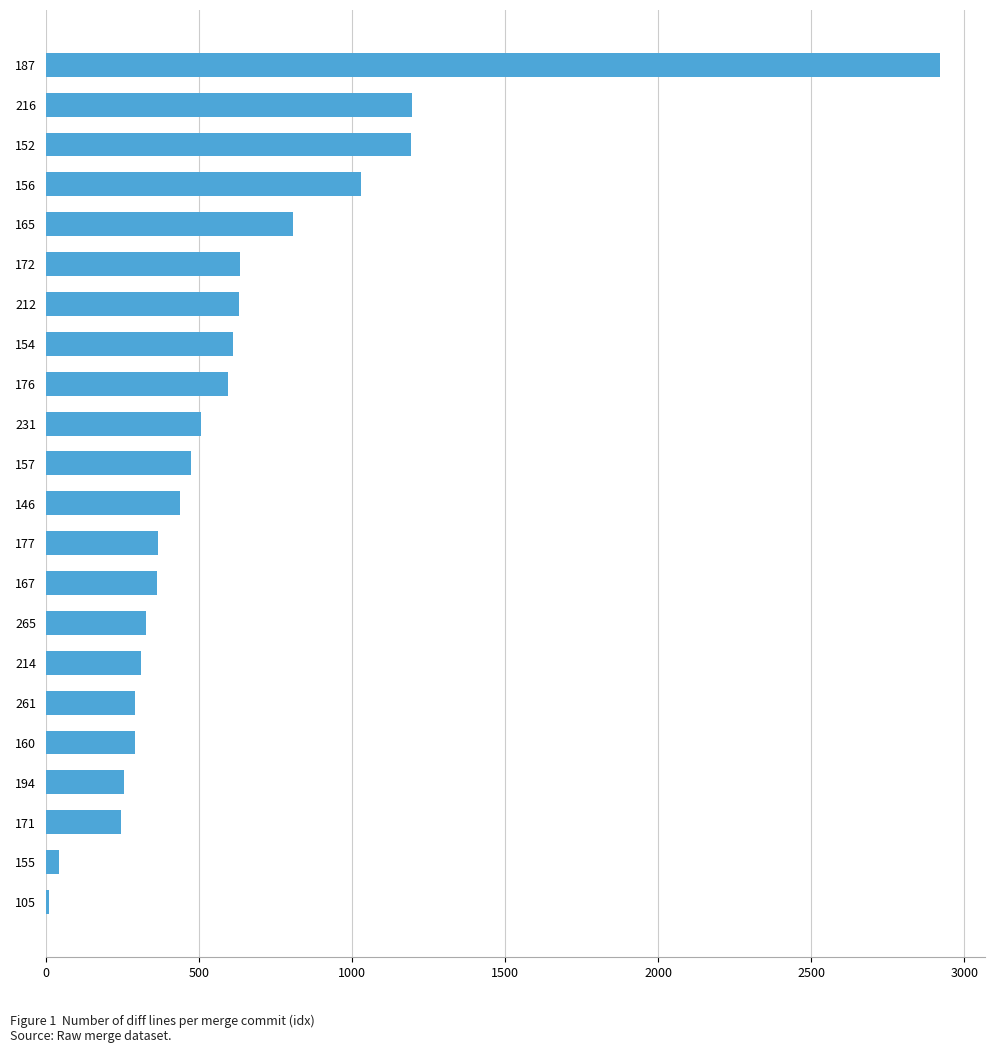

How many data points are less than 476?

11